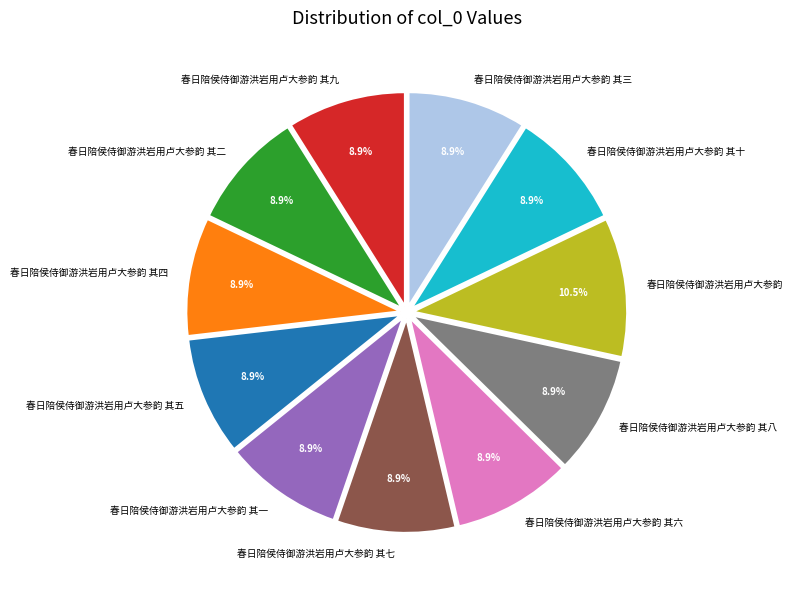

What is the ratio of the value at 春日陪侯侍御游洪岩用卢大参韵 to the value at 春日陪侯侍御游洪岩用卢大参韵 其二?

1.2